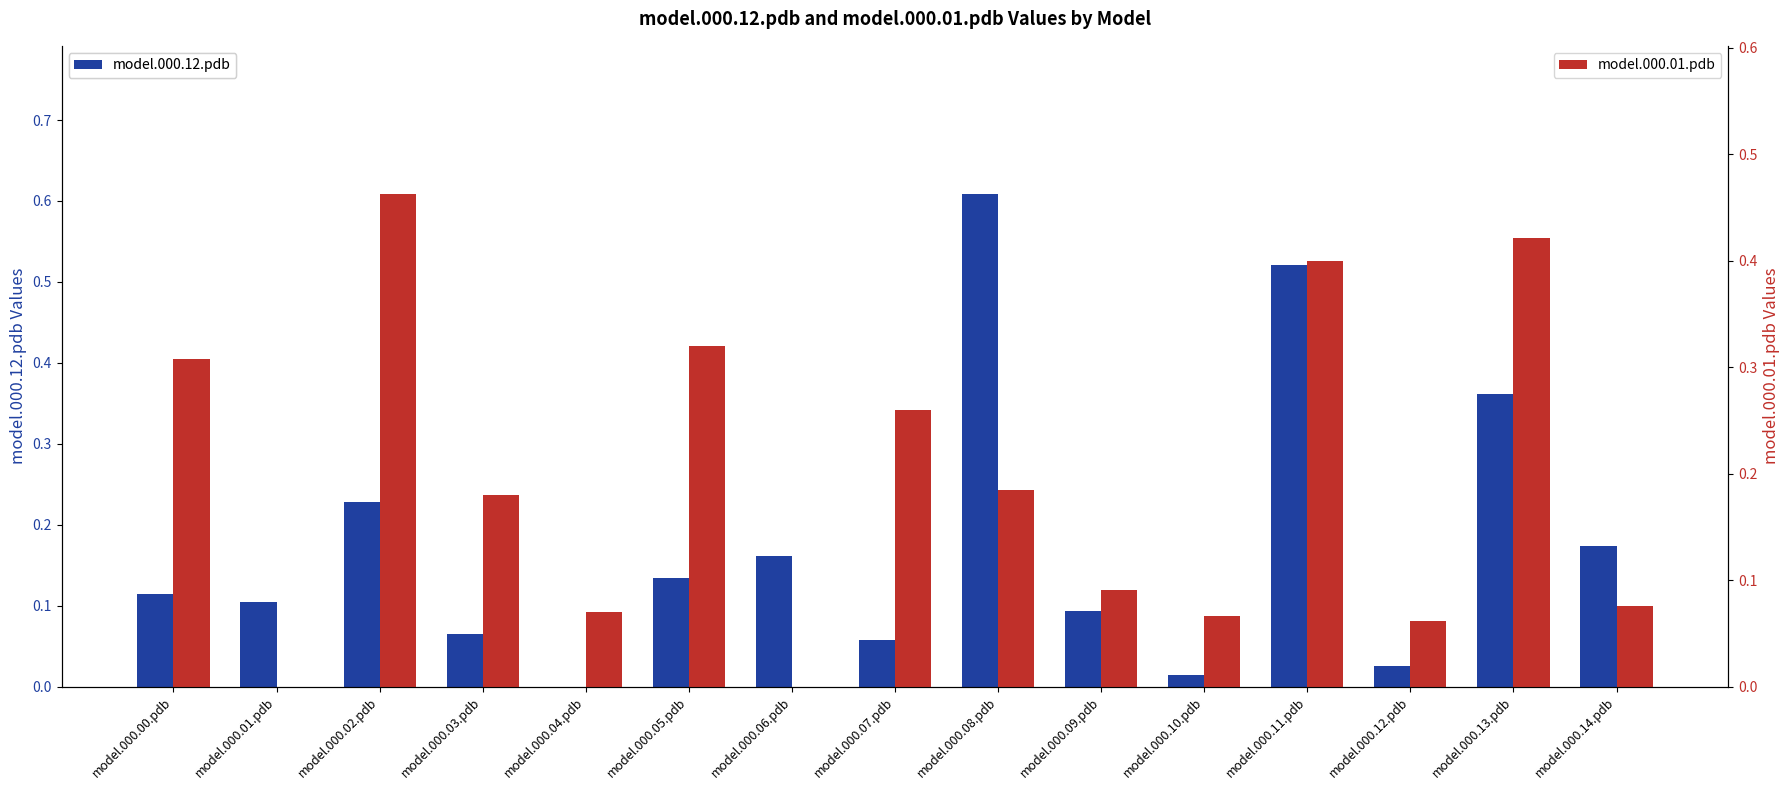

Reading right to left, list all the values displayed in this chart.

model.000.12.pdb: model.000.14.pdb=0.2	model.000.13.pdb=0.4	model.000.12.pdb=0.0	model.000.11.pdb=0.5	model.000.10.pdb=0.0	model.000.09.pdb=0.1	model.000.08.pdb=0.6	model.000.07.pdb=0.1	model.000.06.pdb=0.2	model.000.05.pdb=0.1	model.000.04.pdb=0.0	model.000.03.pdb=0.1	model.000.02.pdb=0.2	model.000.01.pdb=0.1	model.000.00.pdb=0.1
model.000.01.pdb: model.000.14.pdb=0.1	model.000.13.pdb=0.4	model.000.12.pdb=0.1	model.000.11.pdb=0.4	model.000.10.pdb=0.1	model.000.09.pdb=0.1	model.000.08.pdb=0.2	model.000.07.pdb=0.3	model.000.06.pdb=0.0	model.000.05.pdb=0.3	model.000.04.pdb=0.1	model.000.03.pdb=0.2	model.000.02.pdb=0.5	model.000.01.pdb=0.0	model.000.00.pdb=0.3